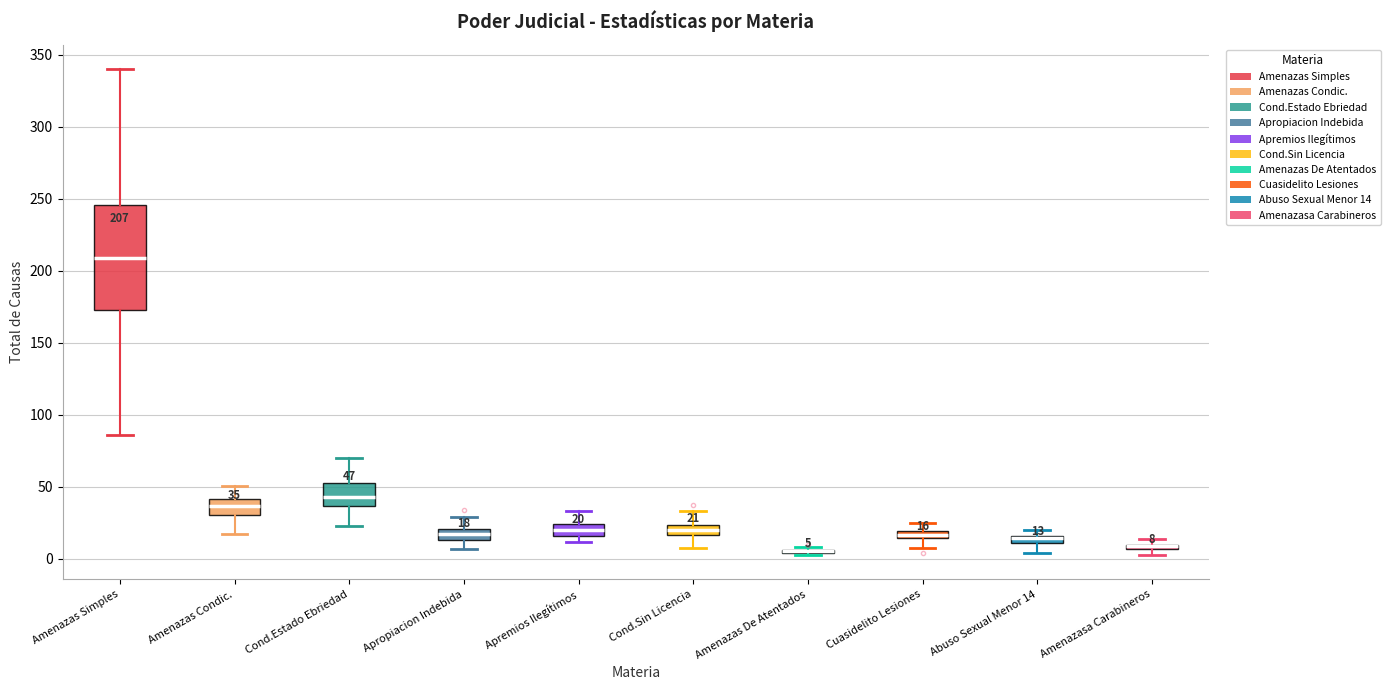

Comparing the boxes themselves (not the whiskers), which one is the tallest?

Amenazas Simples